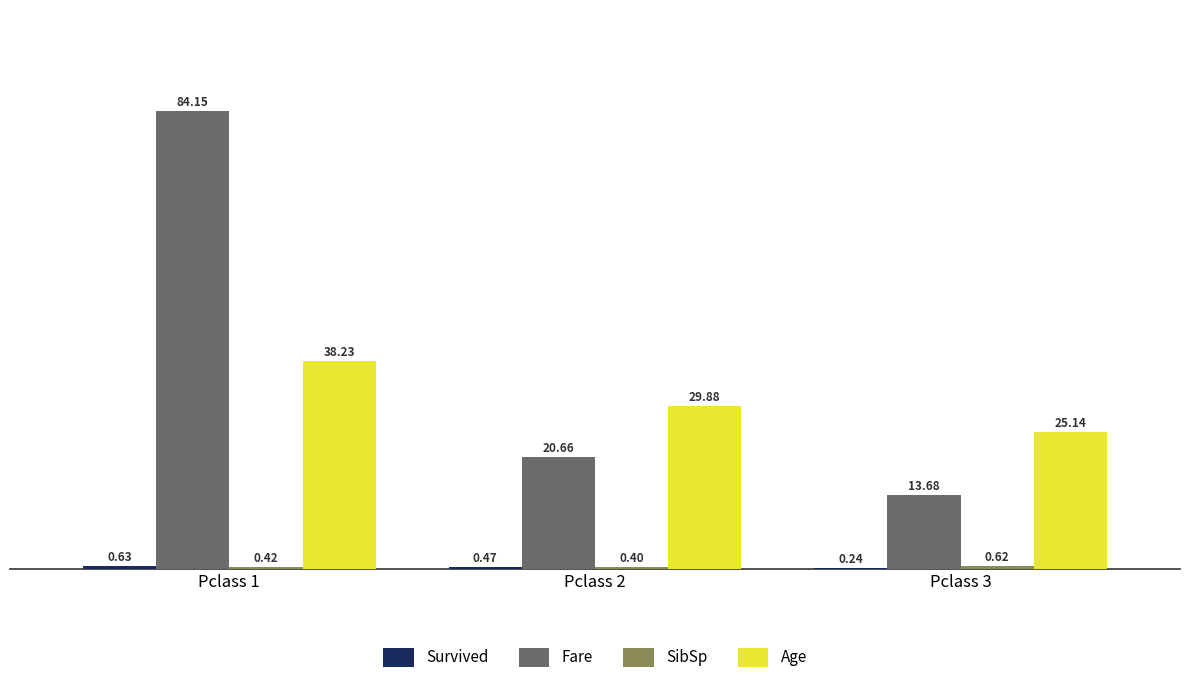

What is the sum of the Fare values at Pclass 2 and Pclass 3?

34.3